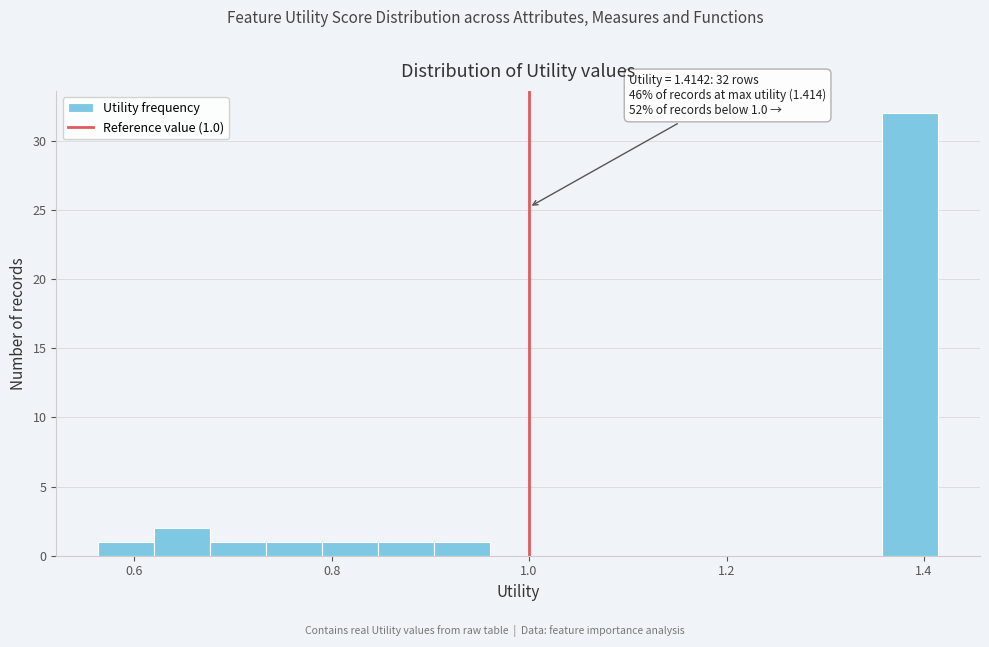

Read against the x-axis, roughly where is the centre of the tallest bar?

1.38